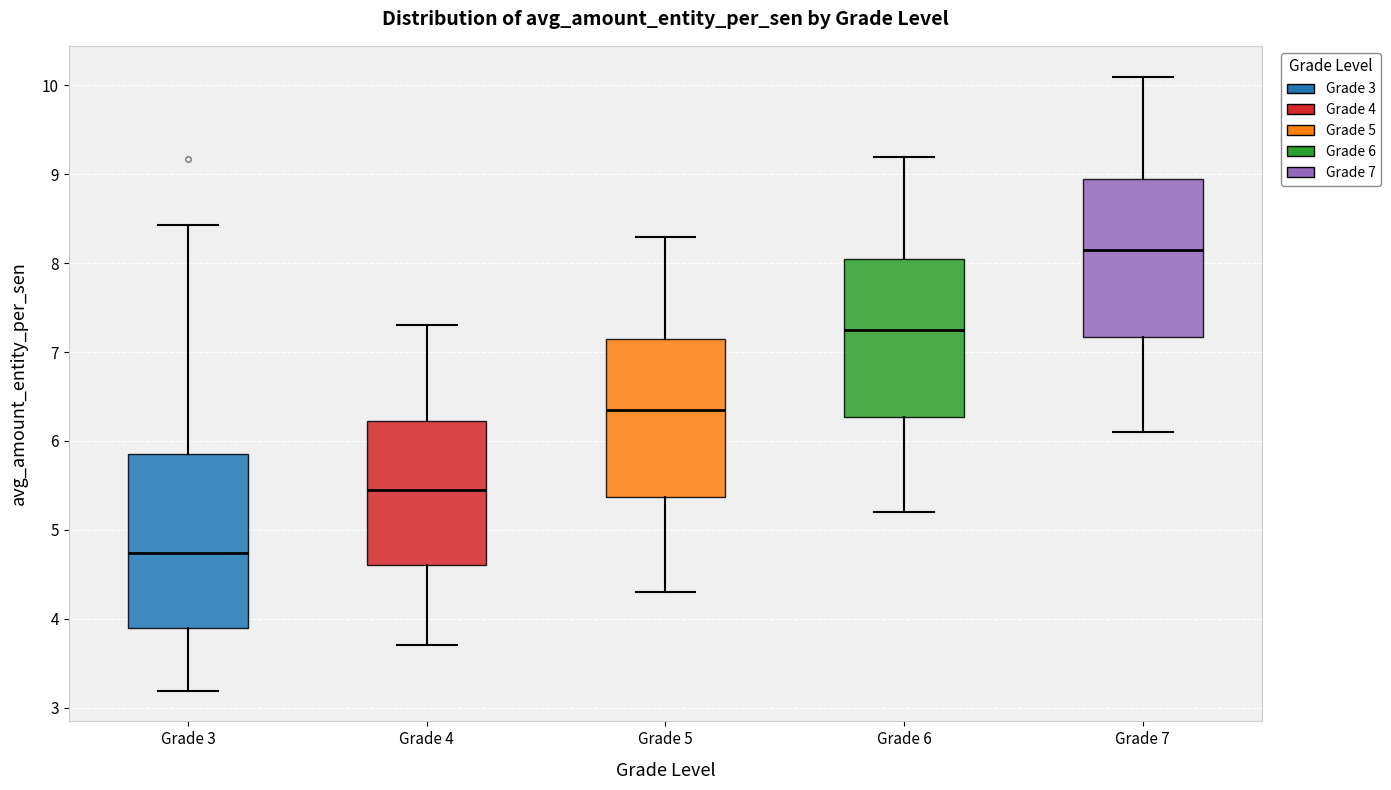

Which box is the tallest, from its lower edge to its upper edge?

Grade 3